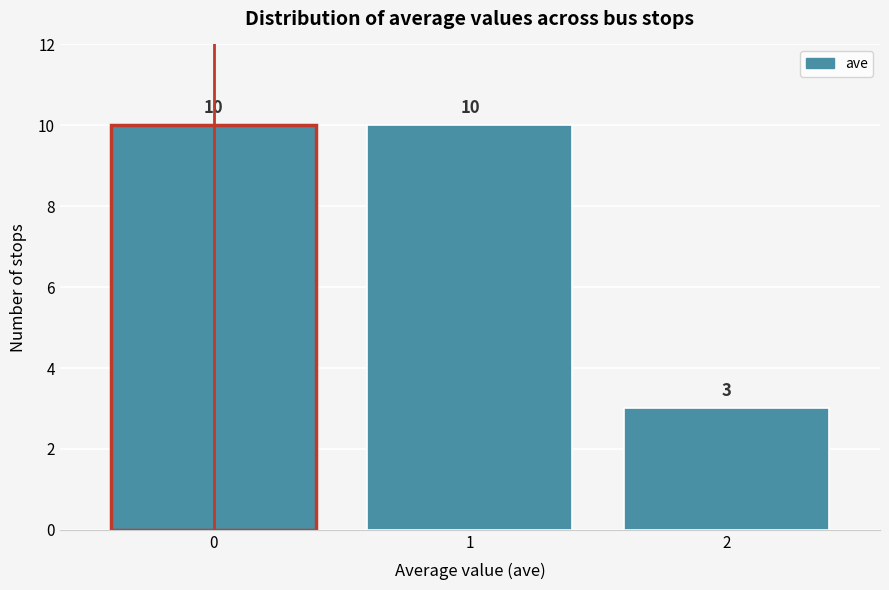

Reading left to right, extract all data points from this chart.

0=10	1=10	2=3